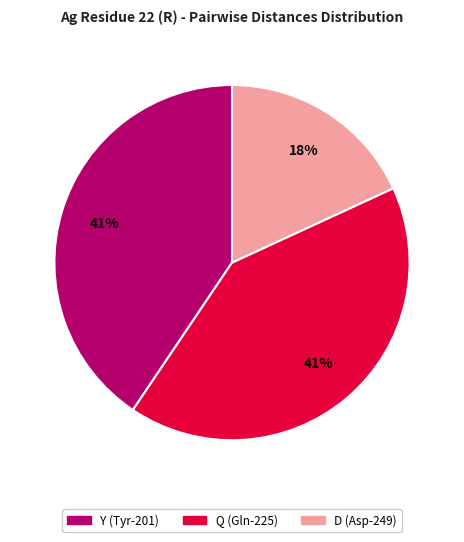

Does any single category account for the majority?

No